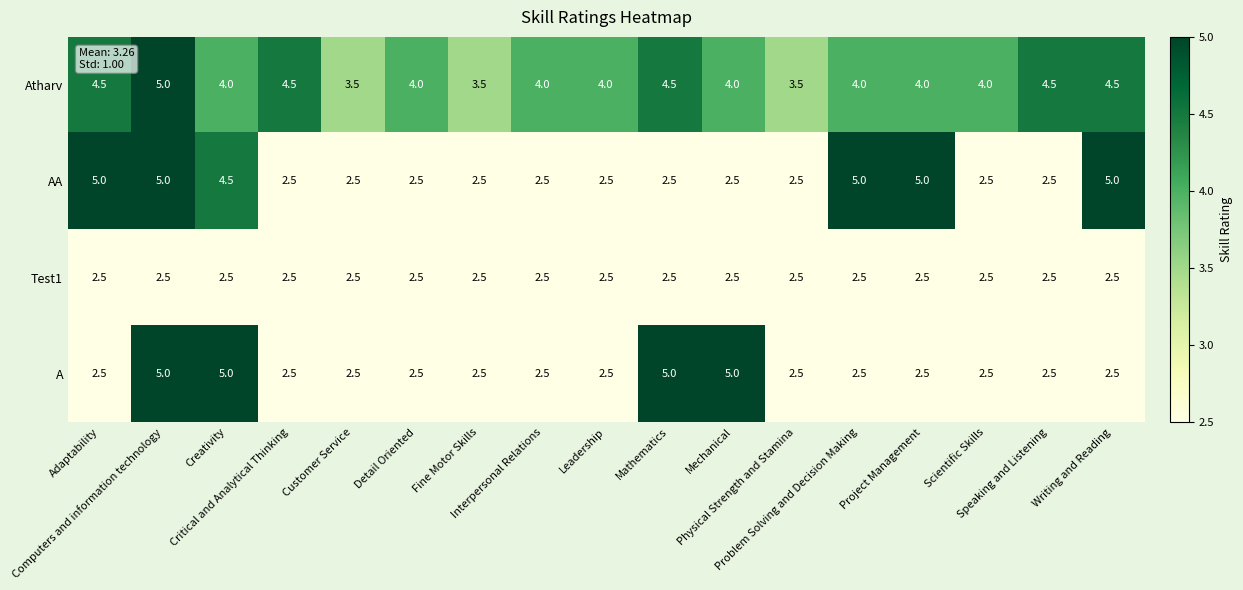

What is the sum of all Atharv values?

70.0